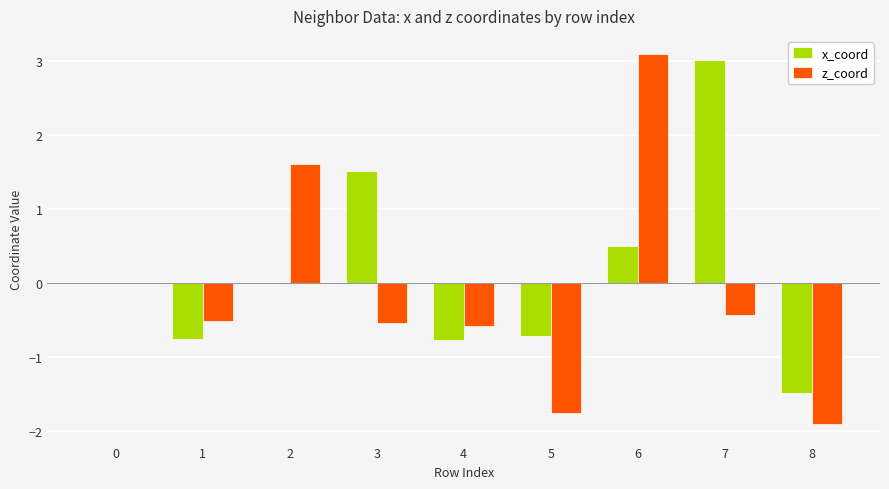

Is the value of z_coord at 4 greater than the value of x_coord at 6?

No